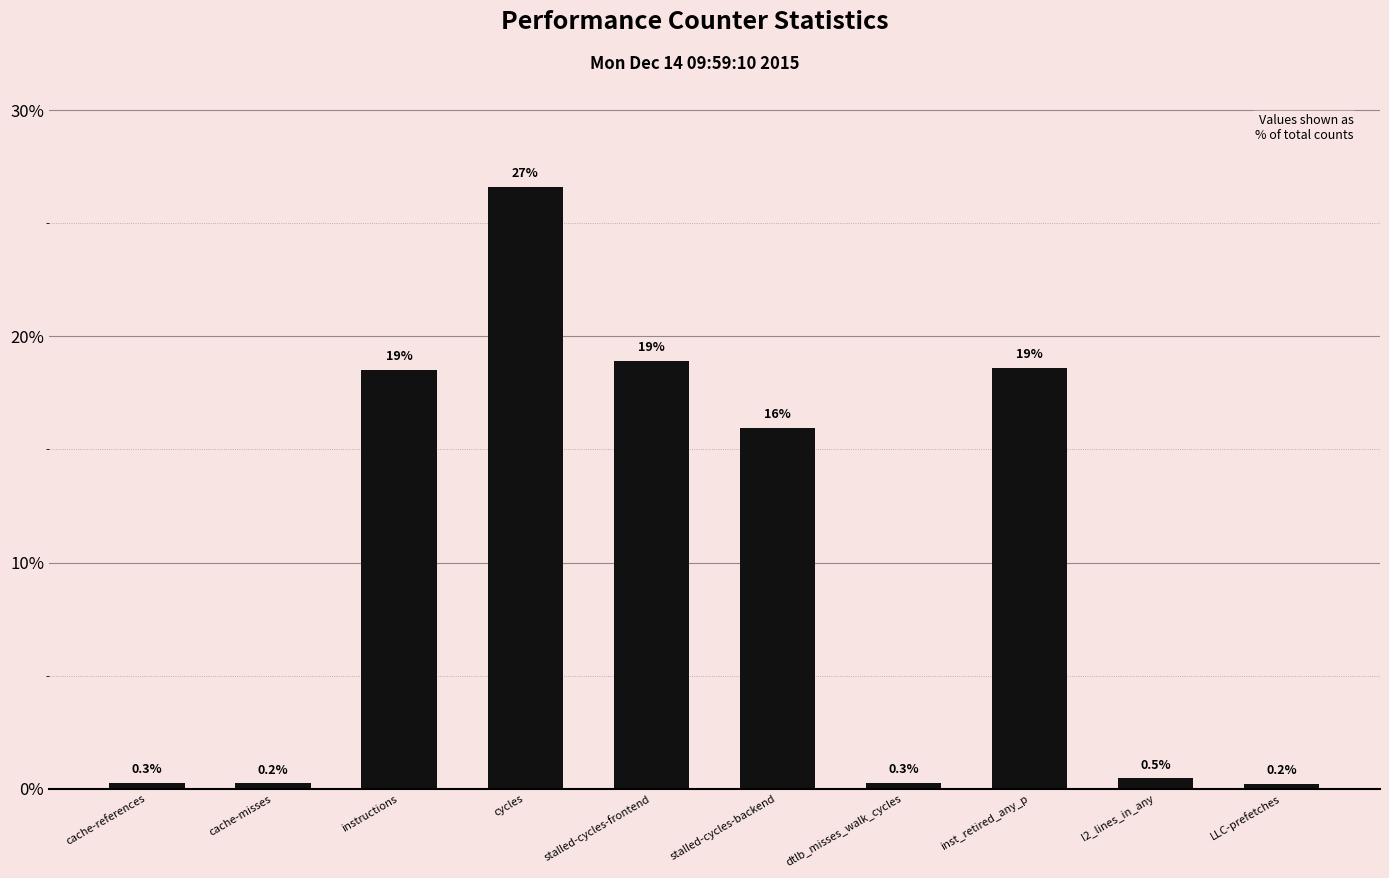

The value at cycles is 26.6. True or false?

True